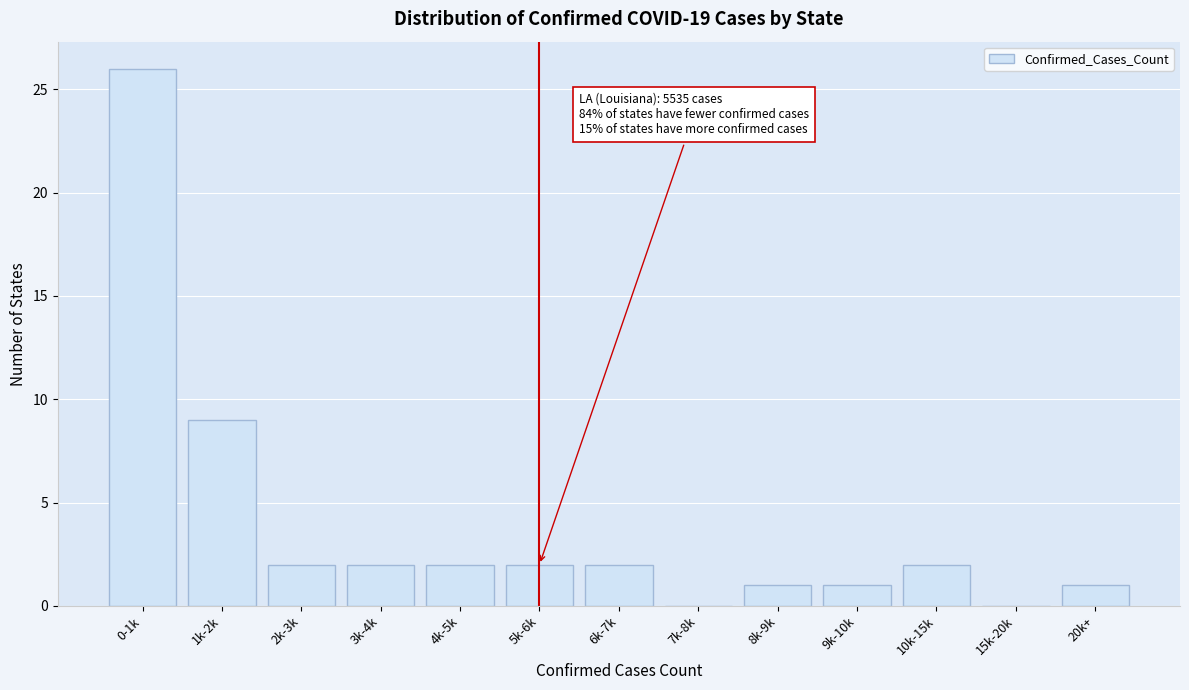

Reading left to right, extract all data points from this chart.

0-1k=26	1k-2k=9	2k-3k=2	3k-4k=2	4k-5k=2	5k-6k=2	6k-7k=2	7k-8k=0	8k-9k=1	9k-10k=1	10k-15k=2	15k-20k=0	20k+=1